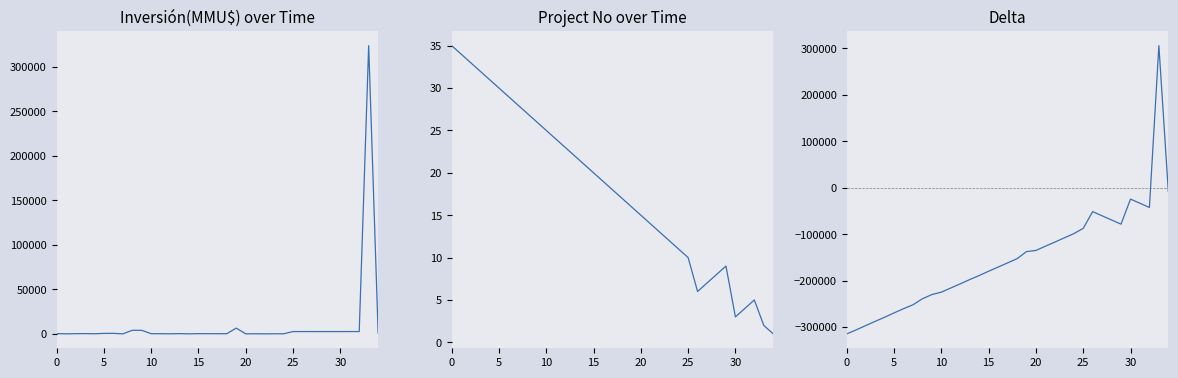

What is the average value of the No series?

18